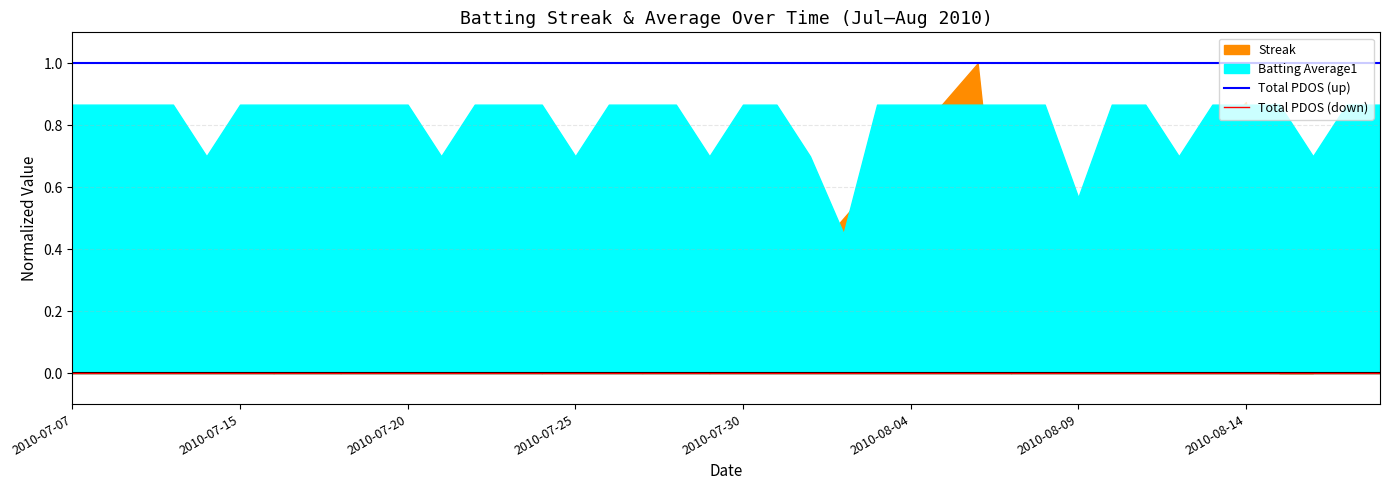

True or false: Total PDOS (up) and Total PDOS (down) intersect in this chart.

False